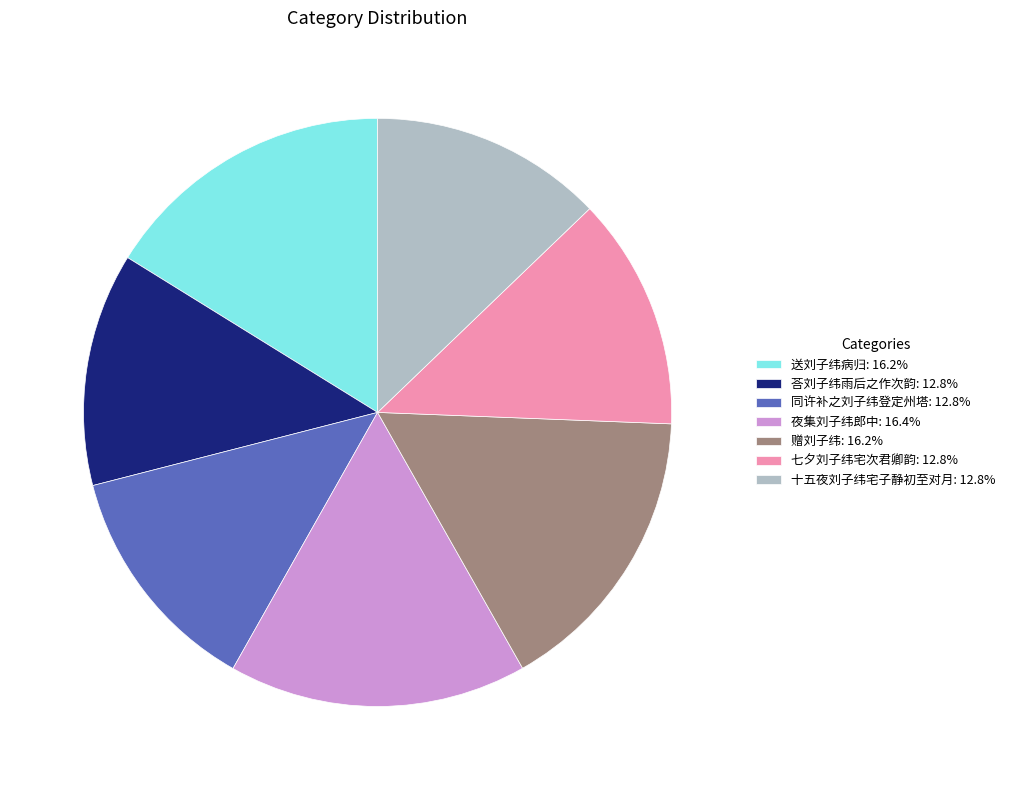

The 送刘子纬病归 slice represents 4% of the pie. True or false?

False